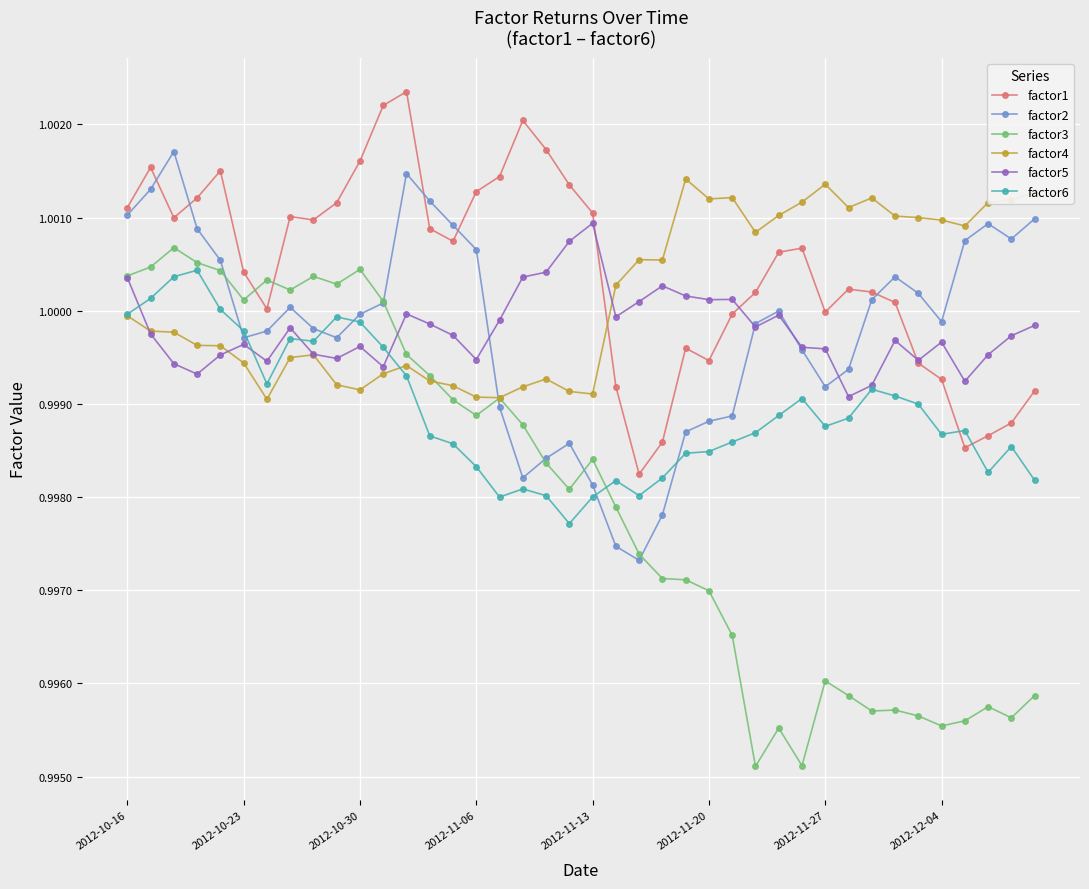

True or false: factor6 has more than 1 points higher than both neighbors.

True